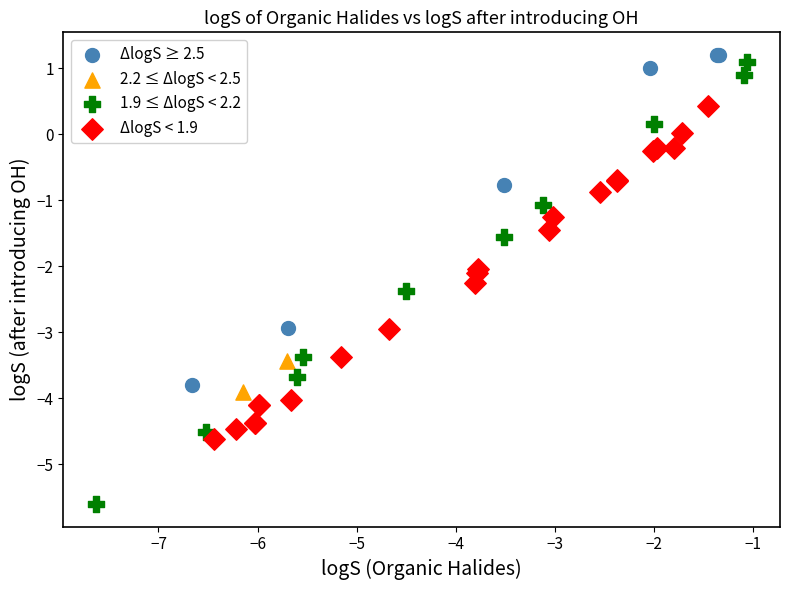

What are all the series names shown in the legend?

ΔlogS ≥ 2.5, 2.2 ≤ ΔlogS < 2.5, 1.9 ≤ ΔlogS < 2.2, ΔlogS < 1.9